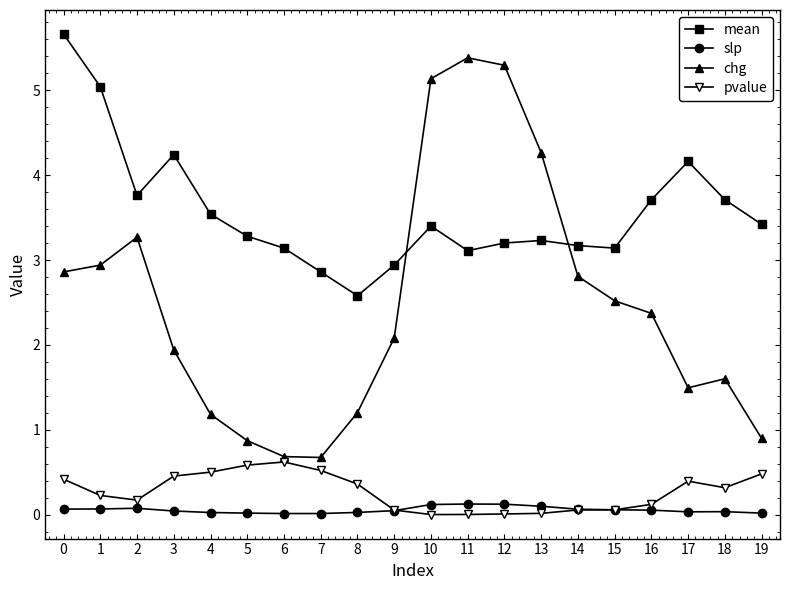

What is the difference between the highest and lowest values at 2?

3.7